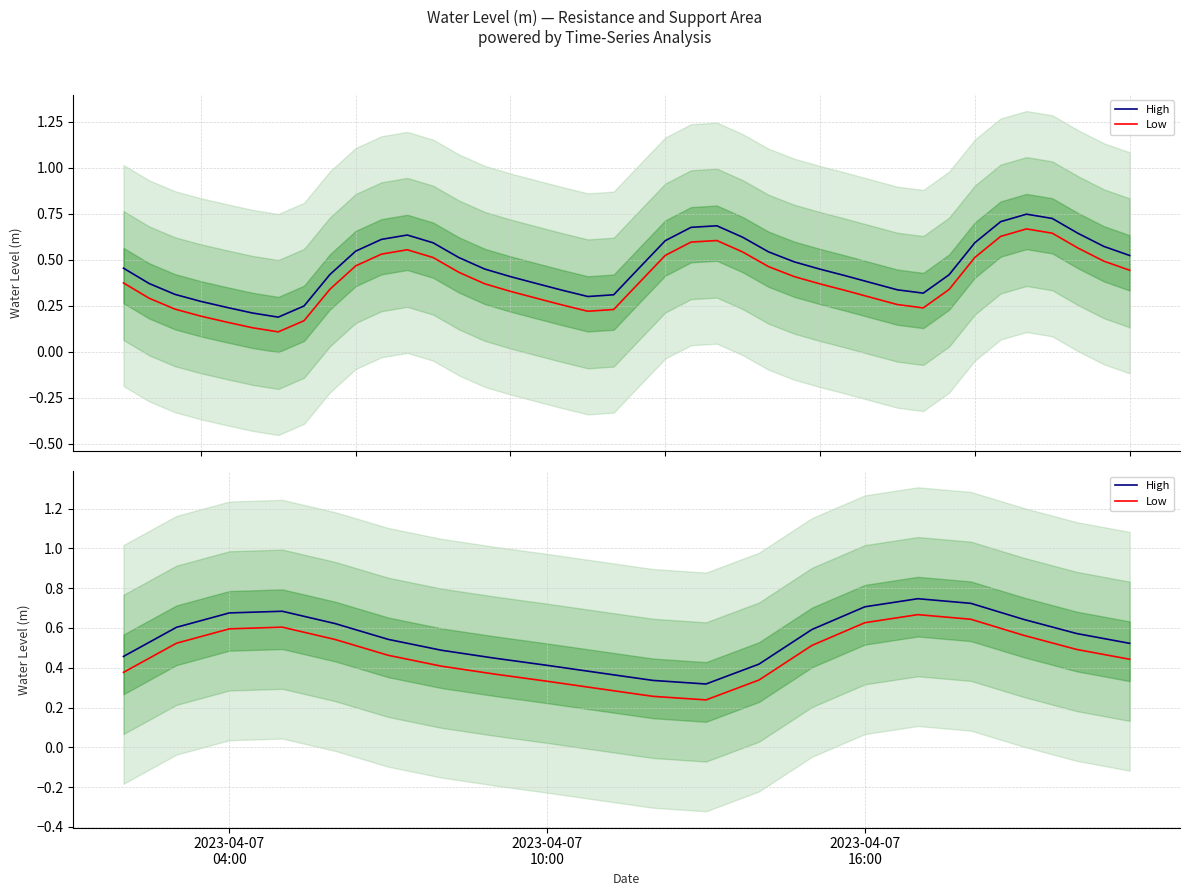

Reading left to right, transcribe all the data shown in this chart.

High: 0.5	0.6	0.7	0.7	0.6	0.5	0.5	0.4	0.4	0.4	0.3	0.3	0.4	0.6	0.7	0.7	0.7	0.6	0.6	0.5
Low: 0.4	0.5	0.6	0.6	0.5	0.5	0.4	0.4	0.3	0.3	0.3	0.2	0.3	0.5	0.6	0.7	0.6	0.6	0.5	0.4